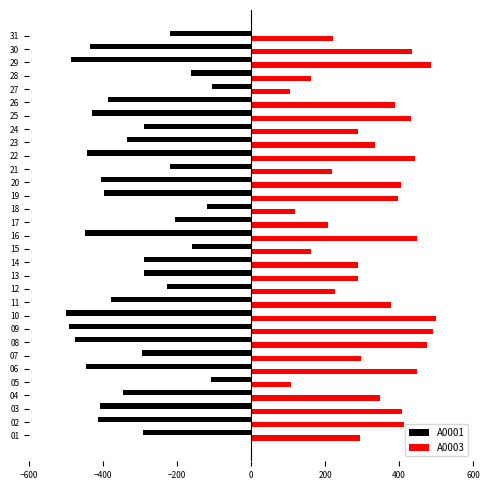

What is the difference between the highest and lowest values at 19?

794